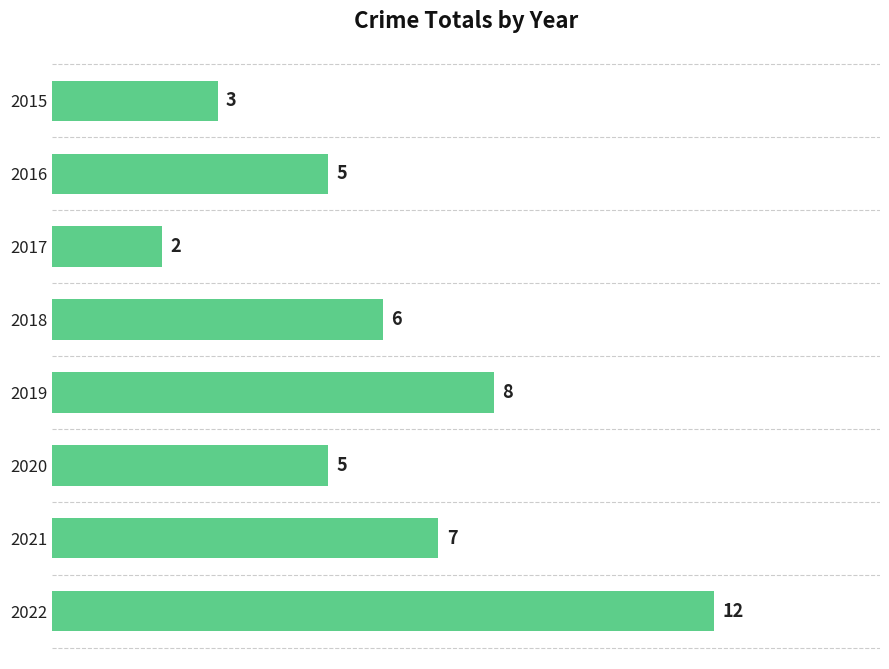

How many distinct data groups are displayed?

1